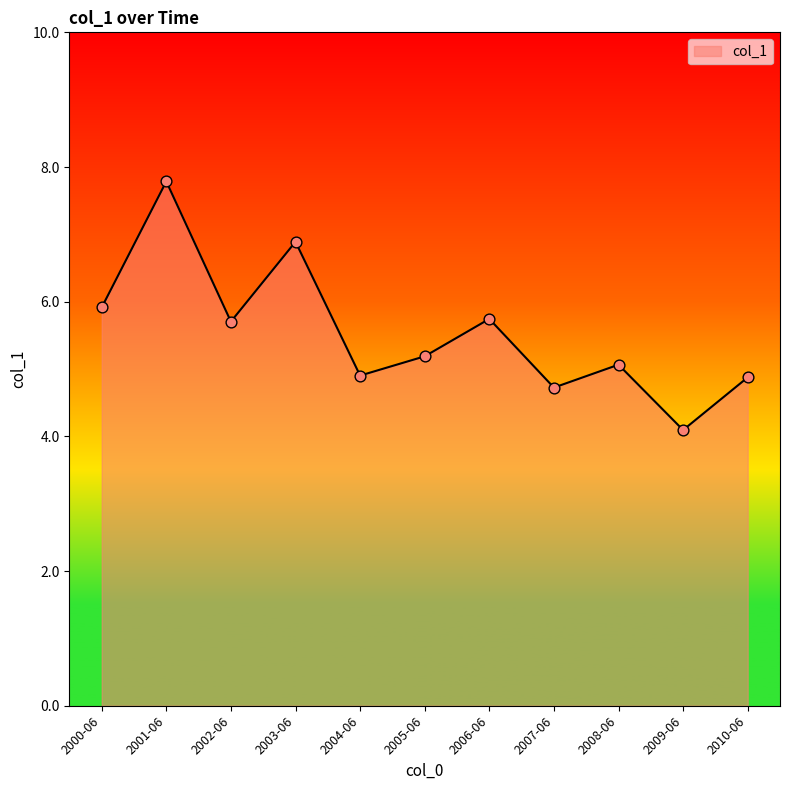

Approximately how many times larger is the value at 2007-06 compared to 2002-06?

0.8